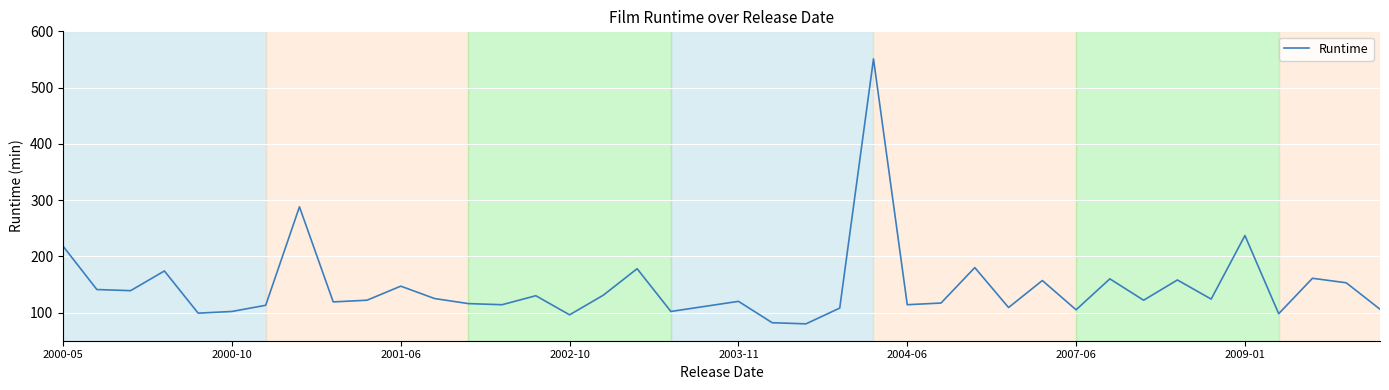

Does the chart have visible grid lines?

Yes